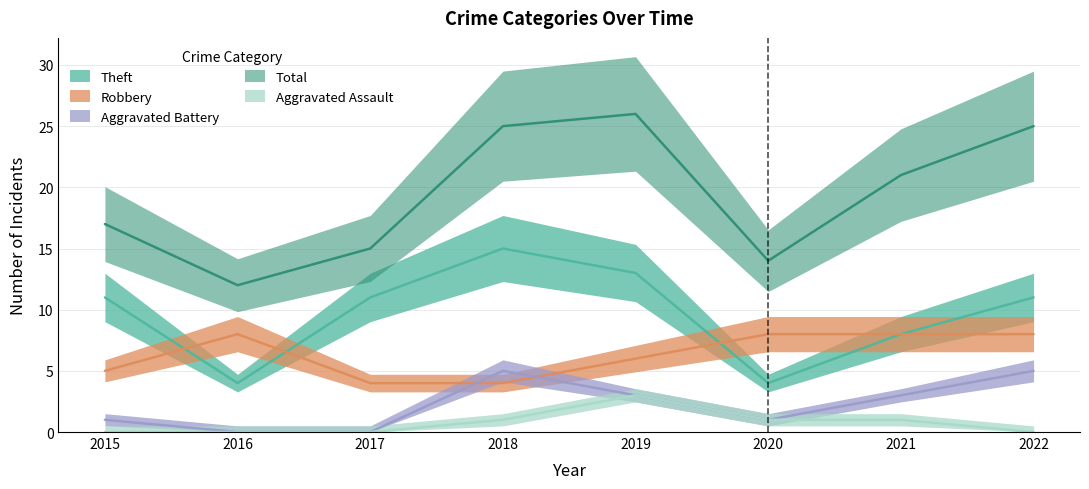

The value of Theft at 2019 is 19. True or false?

False